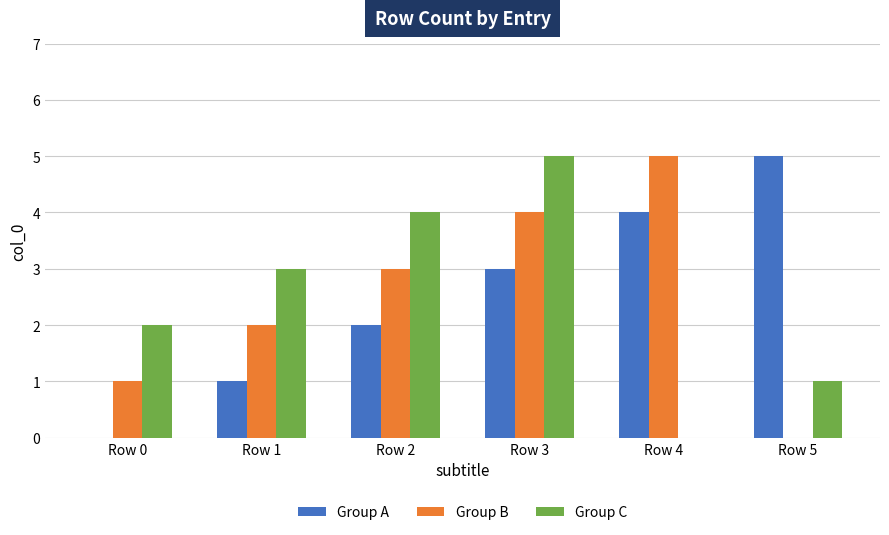

What value does the Group A series have at Row 2?

2